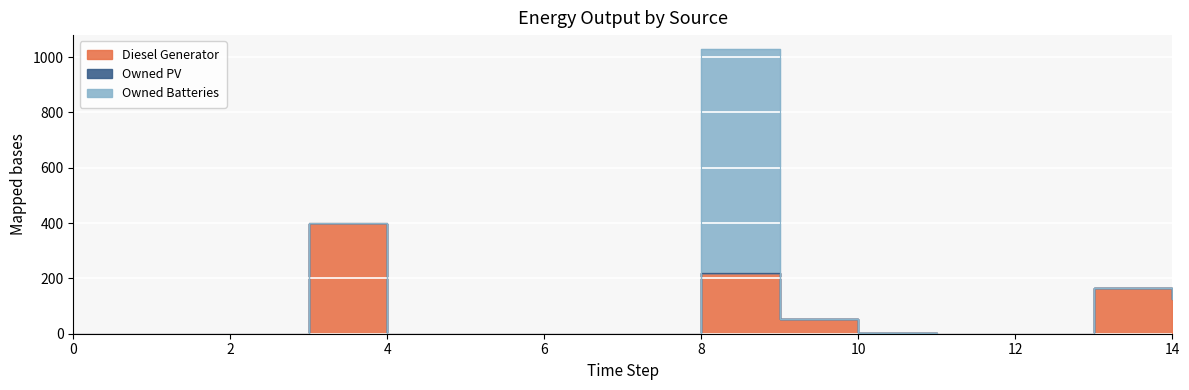

How many positive values does the Owned Batteries series have?

2